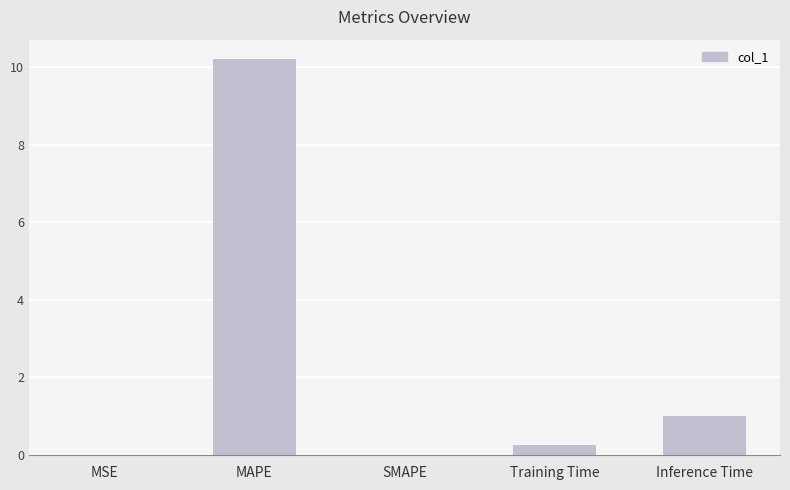

Between Training Time and MSE, which is larger?

Training Time